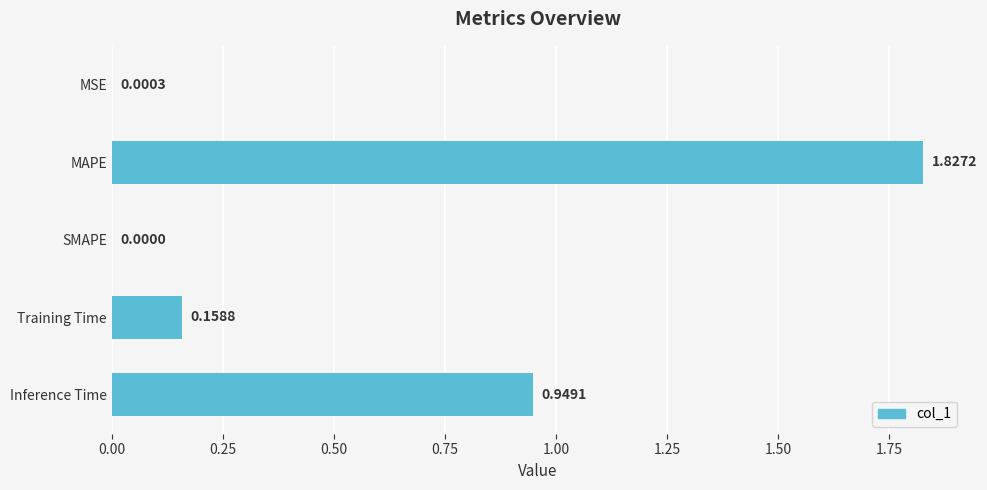

Which label corresponds to the largest value in the chart?

MAPE